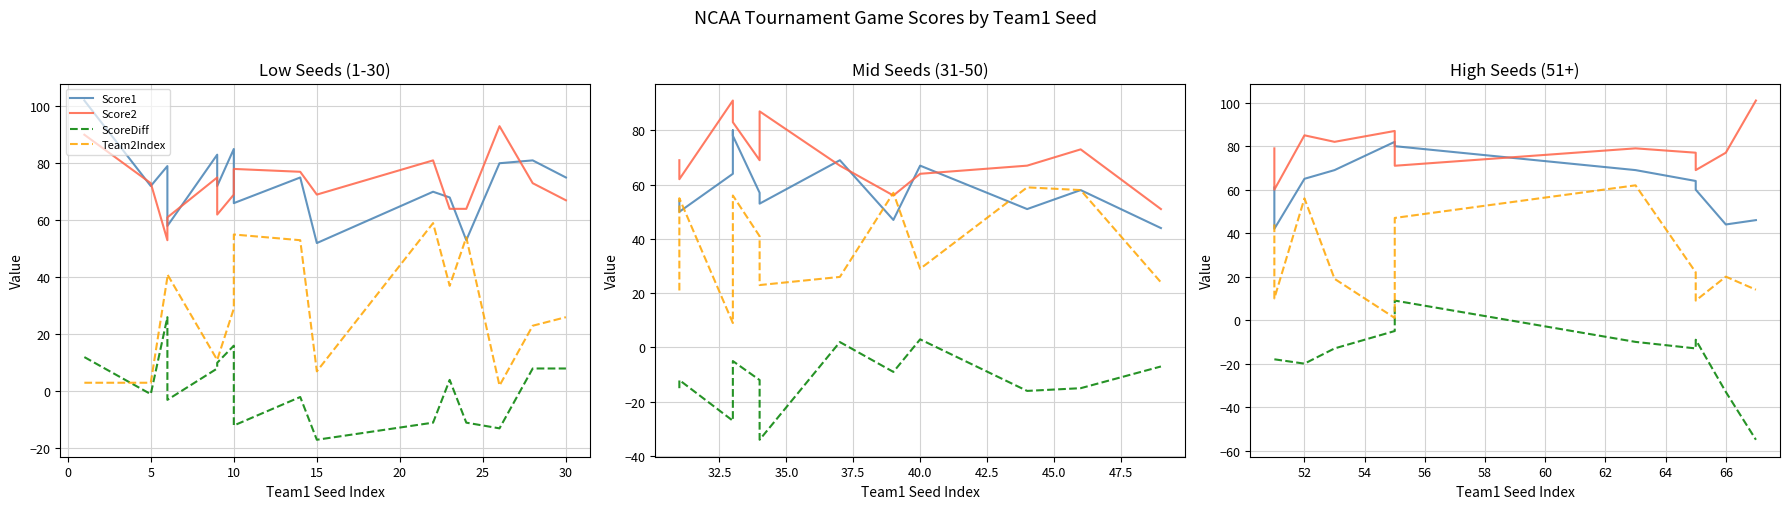

How many lines are shown in the chart?

4